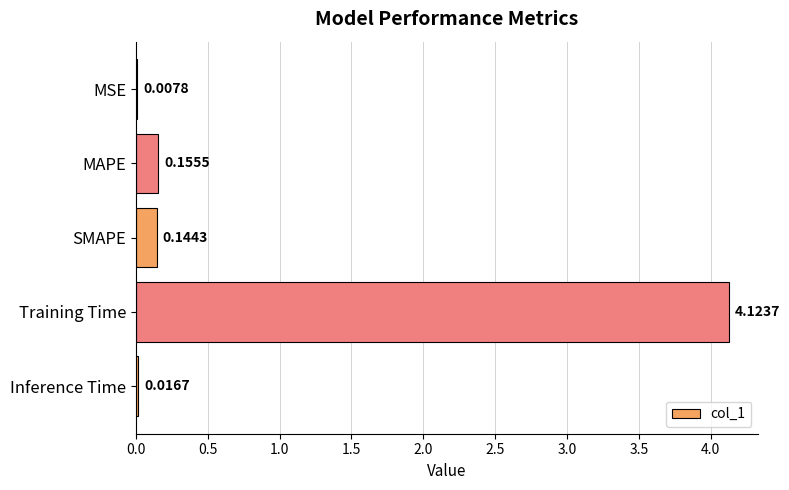

At which label is the value closest to 2?

MAPE